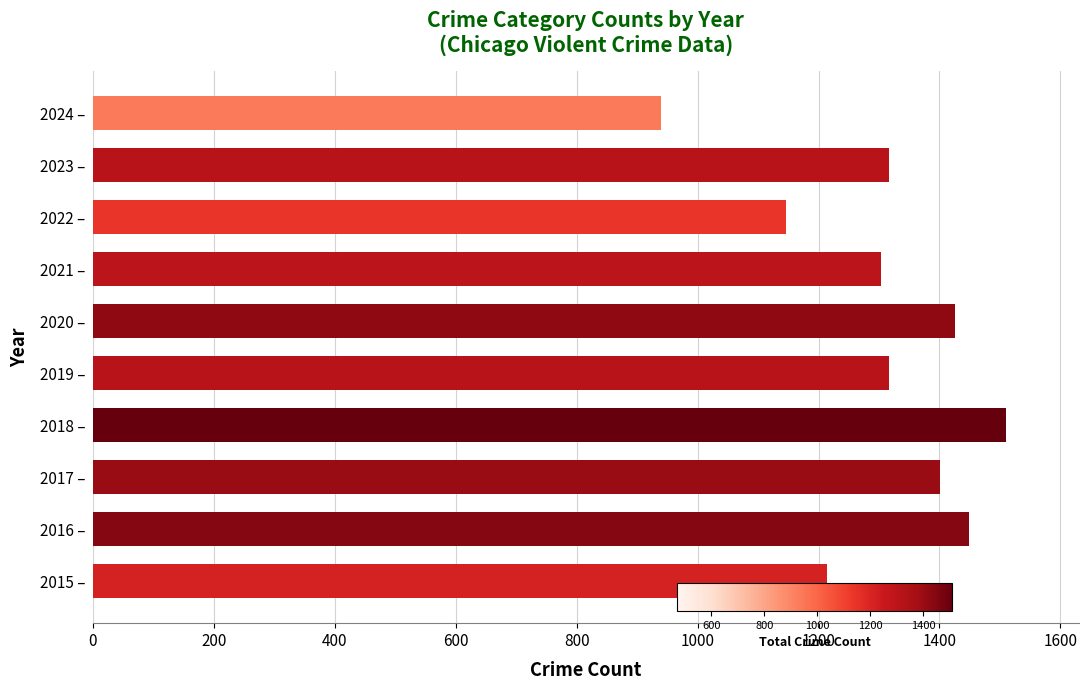

What is the maximum value shown in the chart?

1510